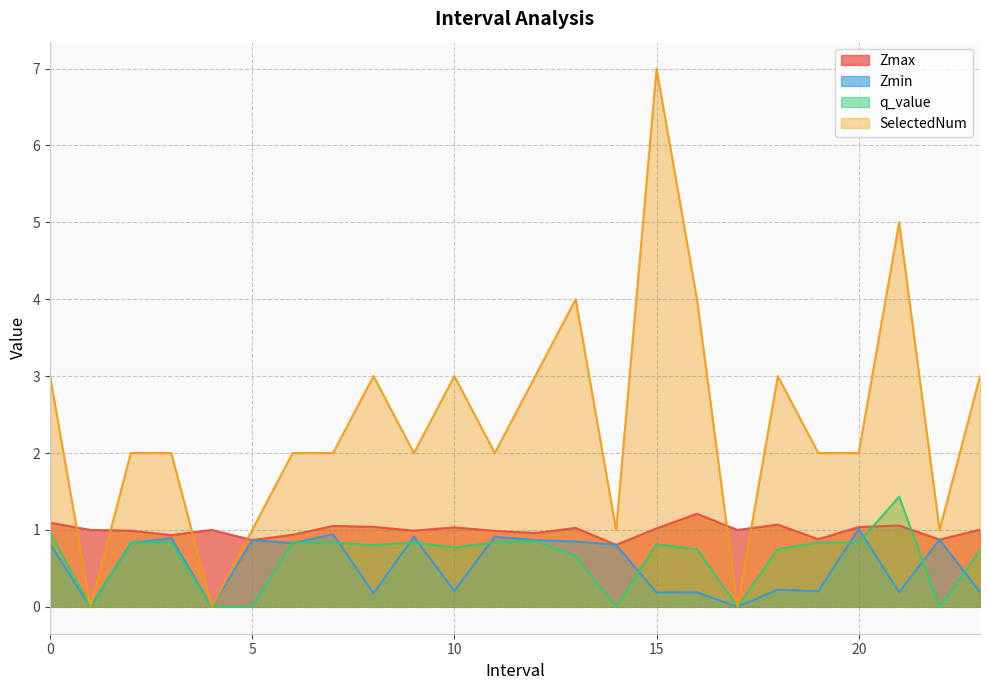

The Zmin series shows 0.2 at 21. True or false?

True